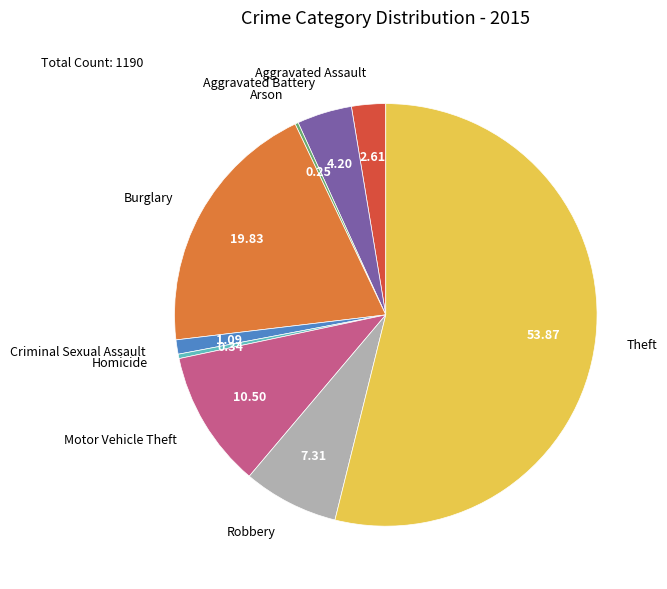

Does Theft account for over 50% of the chart?

Yes